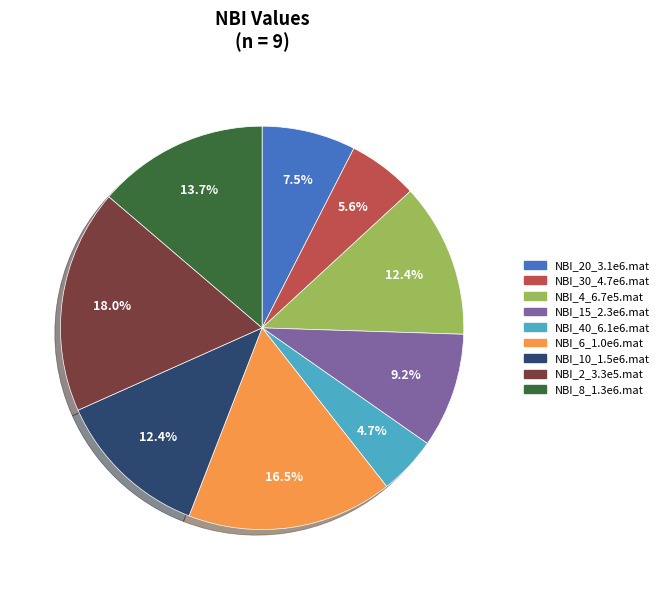

To the nearest percent, what is the difference between the largest and smallest slice percentages?

13%